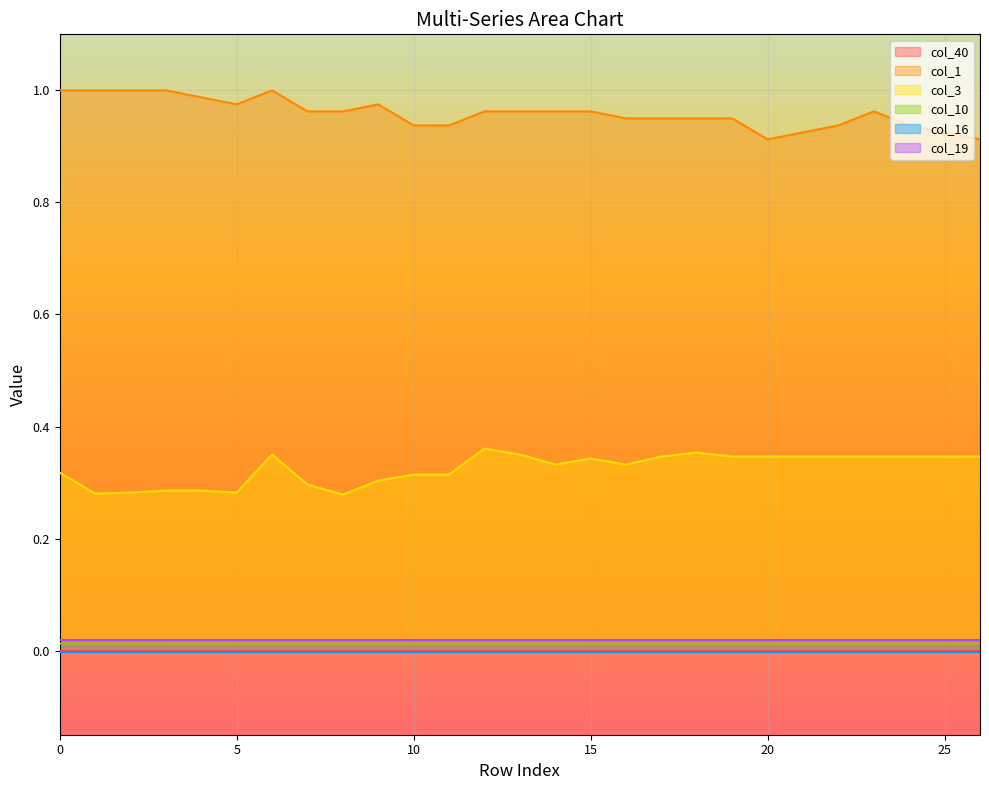

Is it true that col_1 equals 0.4 at 13?

False